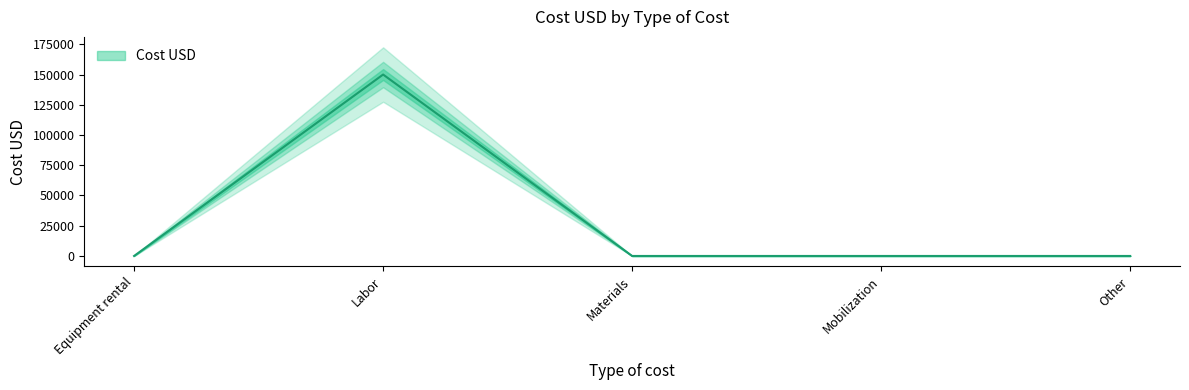

Reading right to left, extract all data points from this chart.

Other=0	Mobilization=0	Materials=0	Labor=150000	Equipment rental=0